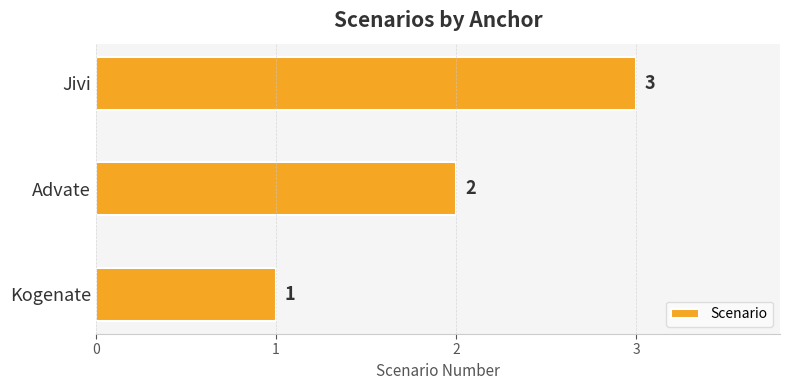

The chart shows a value of 2 at Advate. True or false?

True